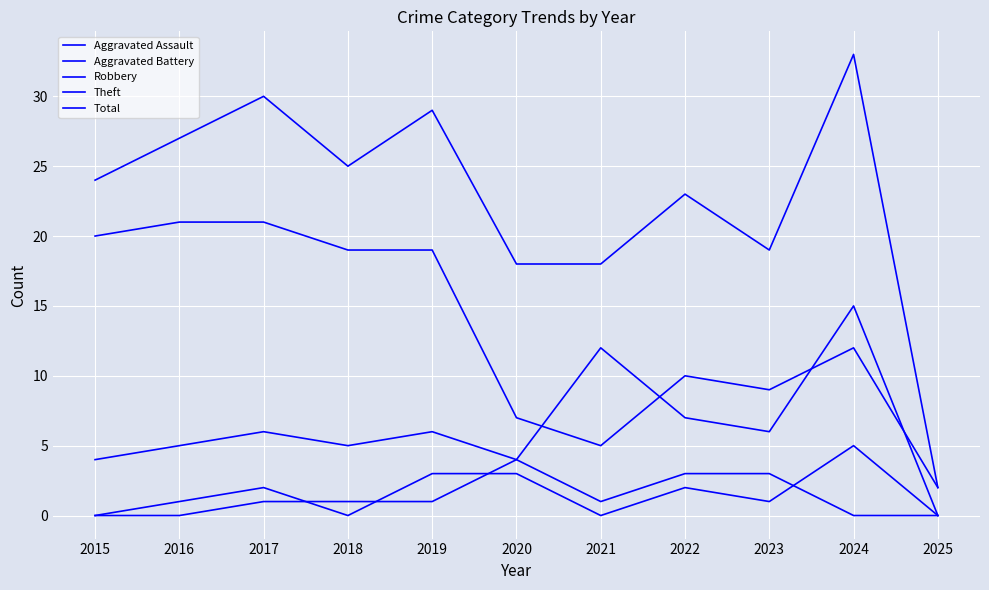

True or false: Robbery has more than 0 points higher than both neighbors.

True